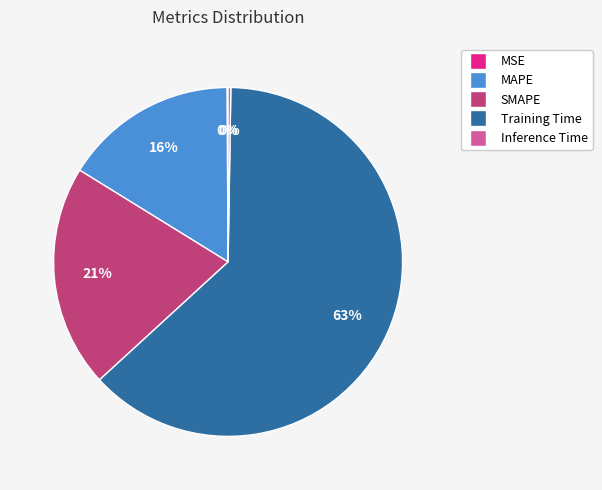

What is the largest slice in the pie chart?

Training Time